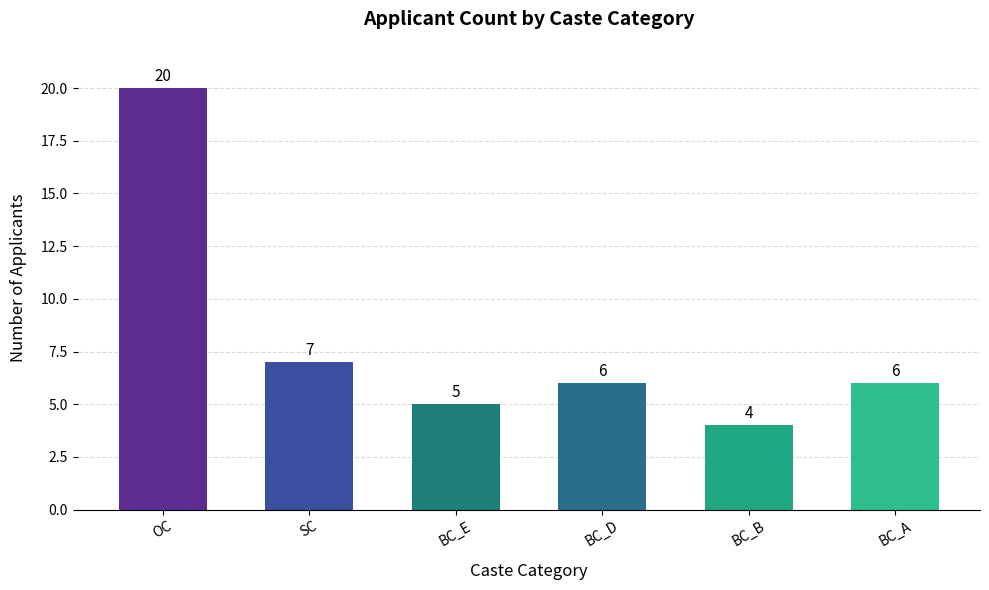

How many values are below 6?

2